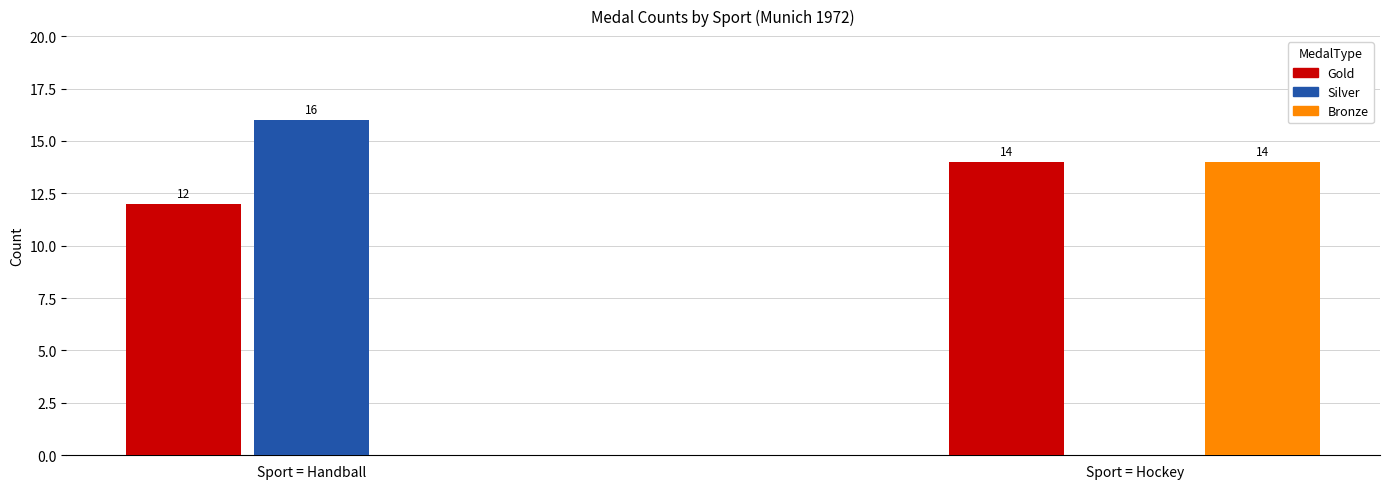

How many distinct data groups are displayed?

3